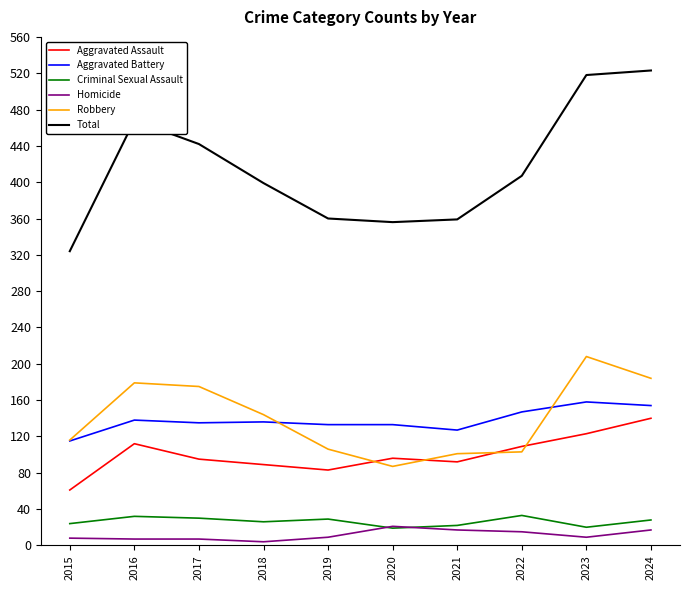

What is the difference between the Aggravated Battery values at 2022 and 2017?

12